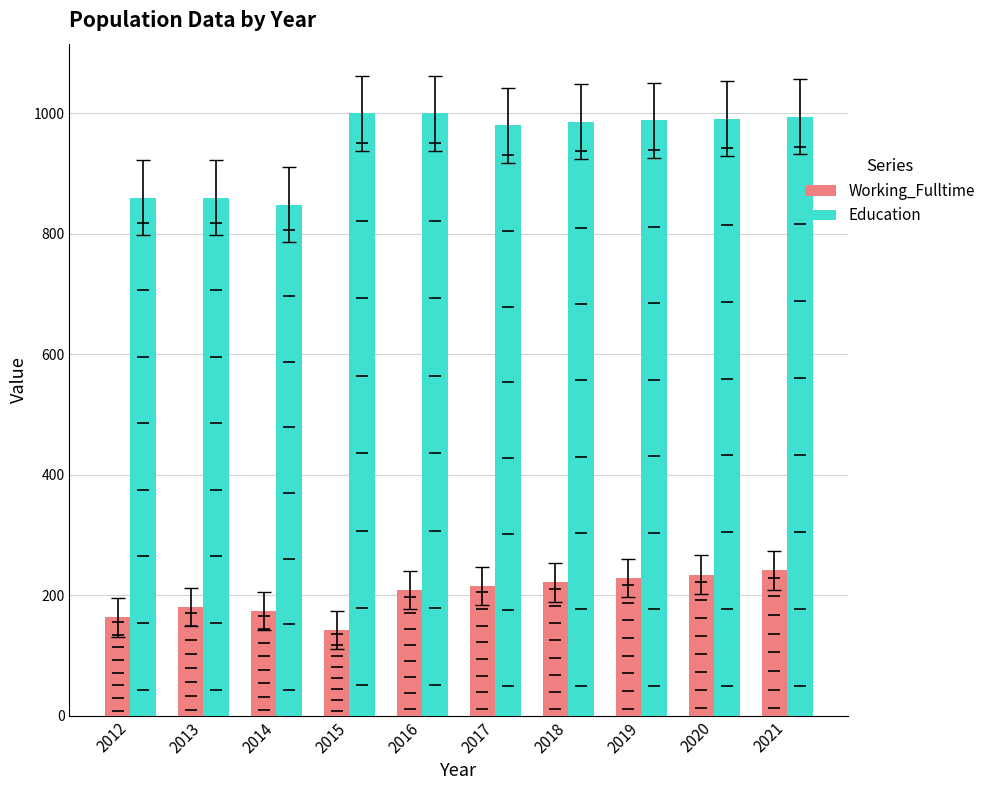

The Working_Fulltime series shows 35 at 2012. True or false?

False